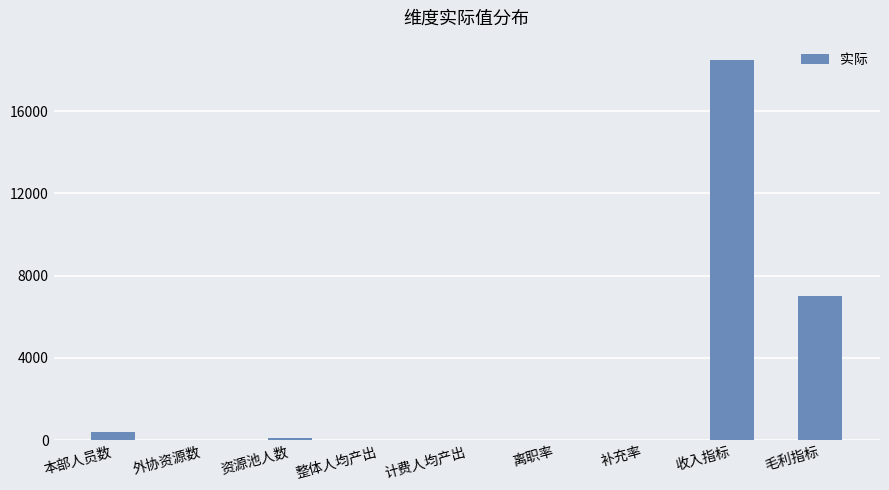

Are the bars horizontal?

No